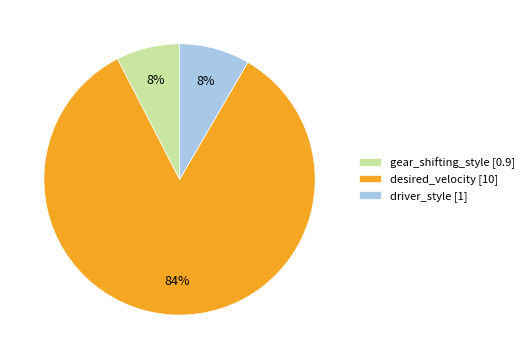

Which has a higher value, driver_style [1] or desired_velocity [10]?

desired_velocity [10]